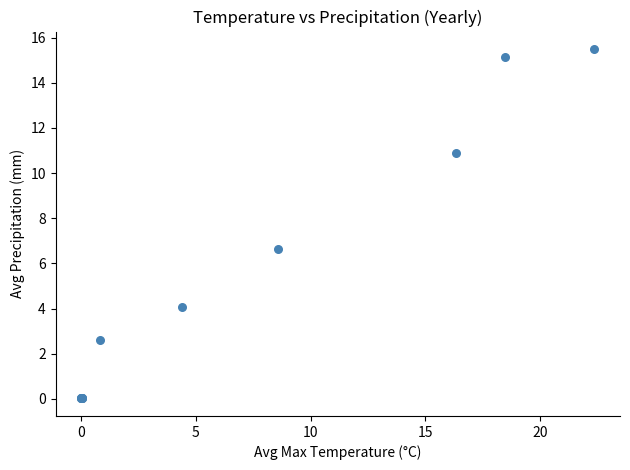

What Y value in the scatter plot is closest to 7?

6.7